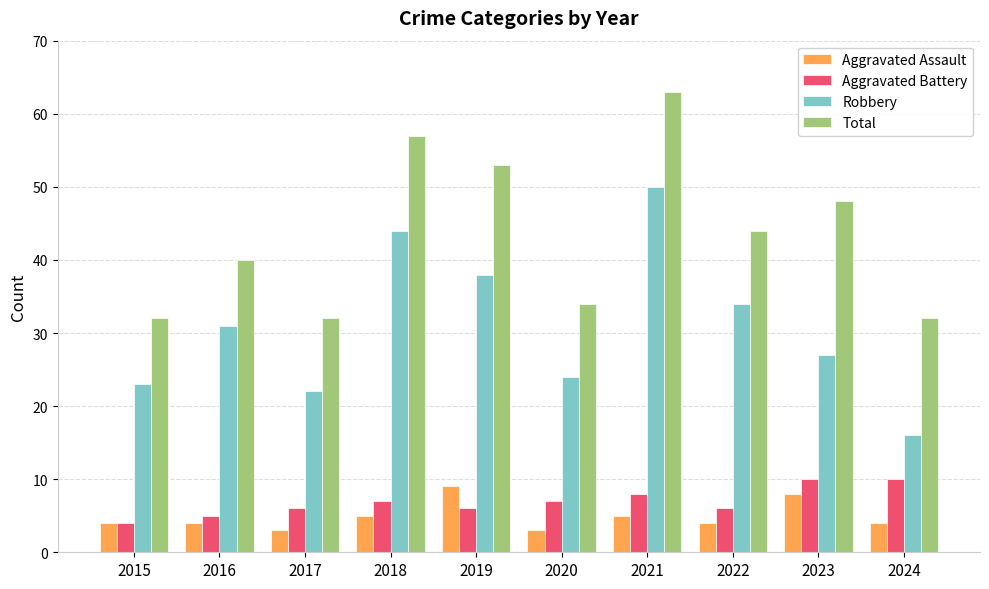

How many values in the Aggravated Battery series are below 7?

5